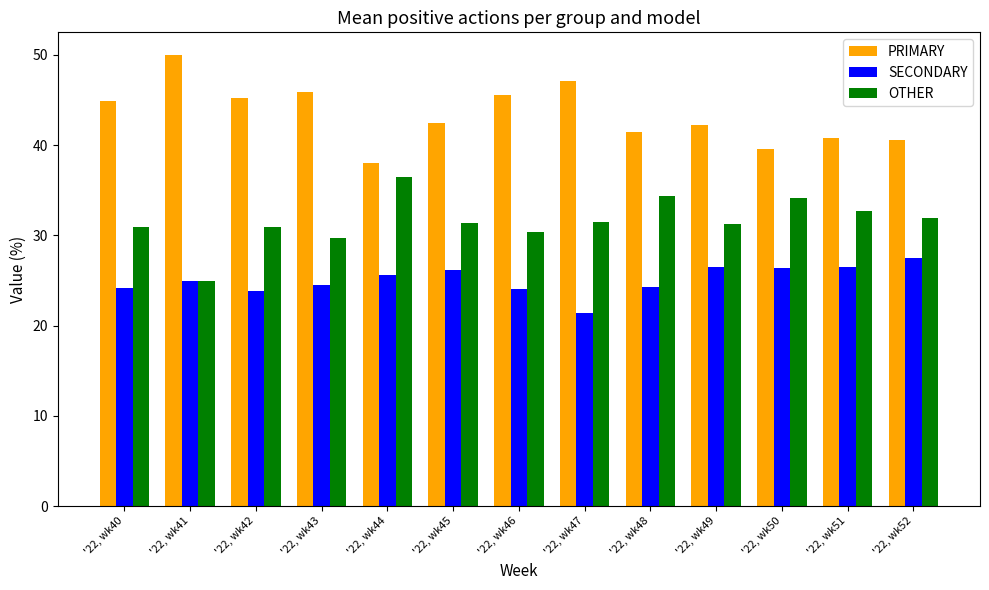

How many distinct data groups are displayed?

3